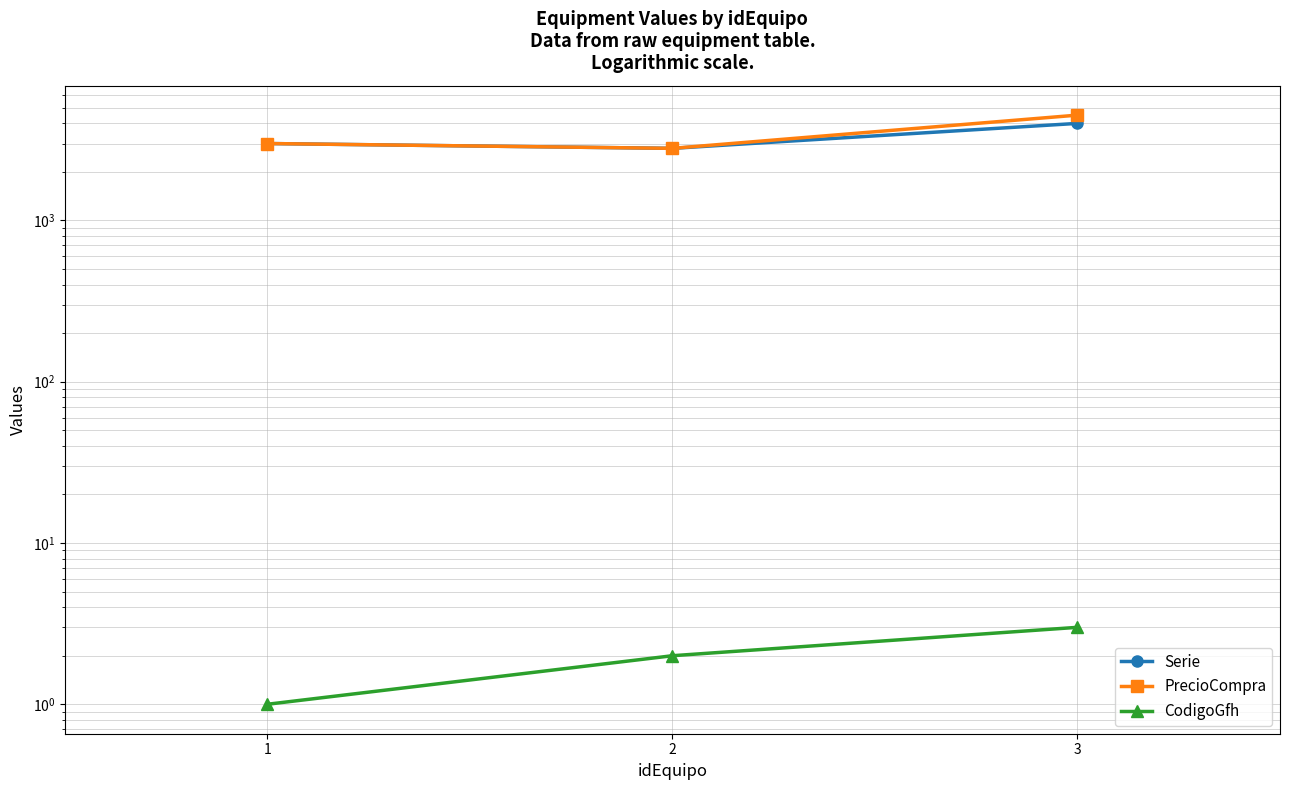

Which series has the largest range (max minus min)?

PrecioCompra